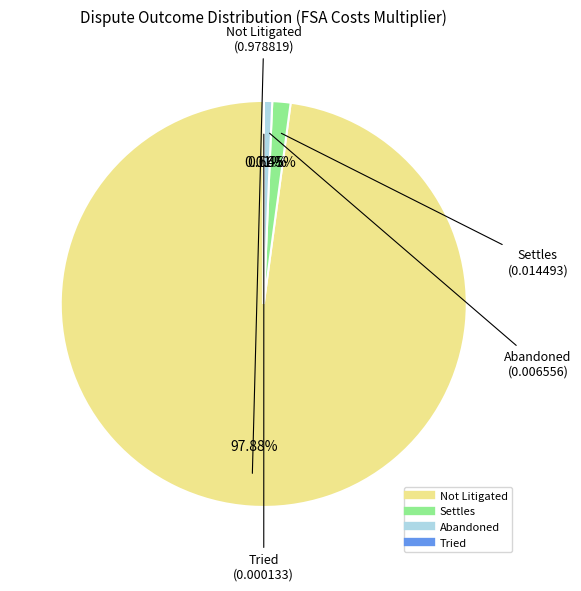

Which category has the biggest portion of the pie?

Not Litigated